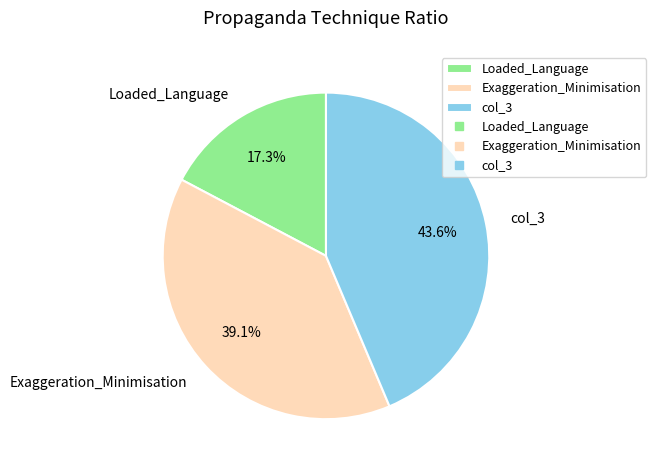

To the nearest percent, what is the average slice percentage?

33%